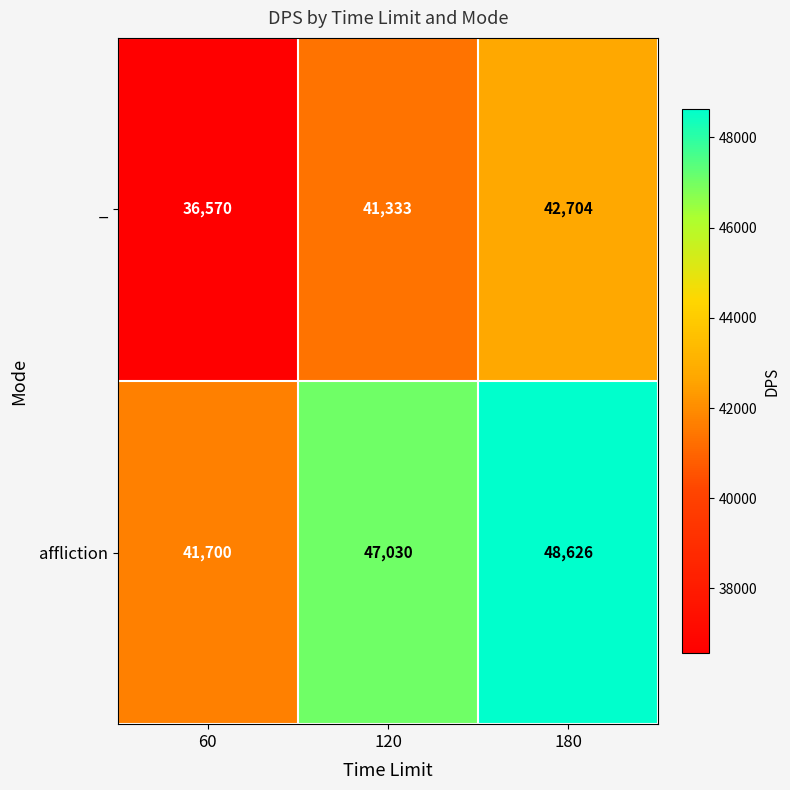

At how many categories does at least one series exceed 45842?

2